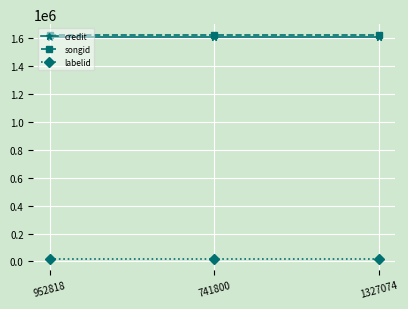

Reading left to right, transcribe all the data shown in this chart.

credit: 952818=1606765	741800=1606765	1327074=1606765
songid: 952818=1619190	741800=1619190	1327074=1619190
labelid: 952818=20718	741800=20718	1327074=20718